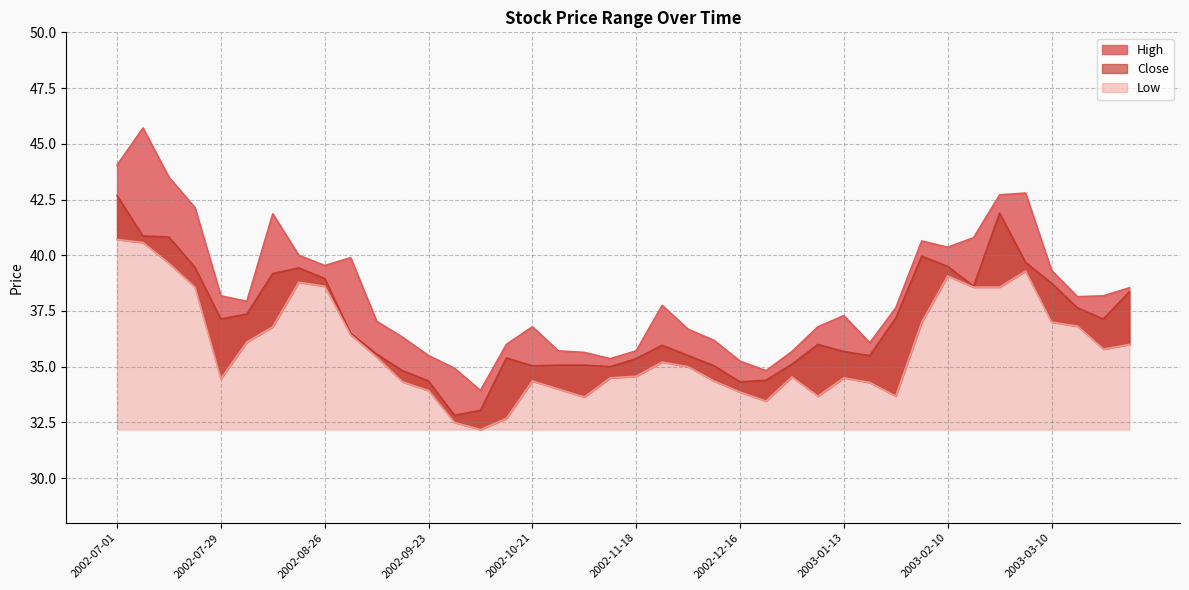

What is the greatest value displayed?

45.7